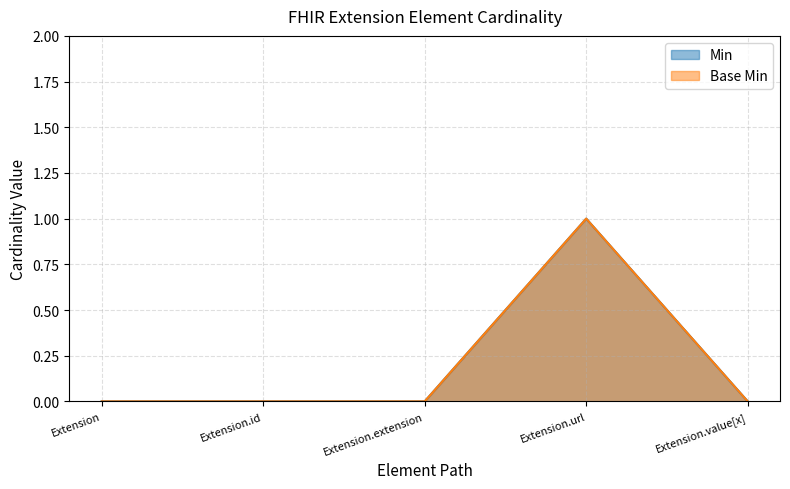

Which series has the largest range (max minus min)?

Min